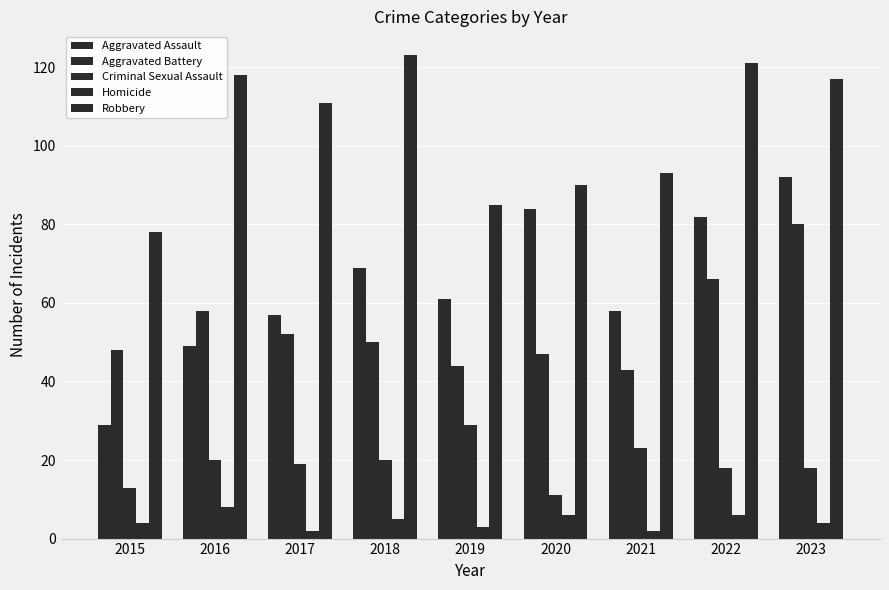

How many groups of bars are there?

9